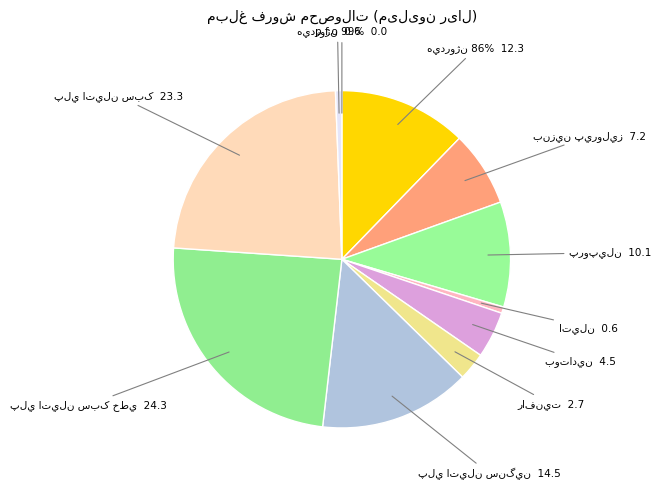

The پروپيلن slice represents 22% of the pie. True or false?

False